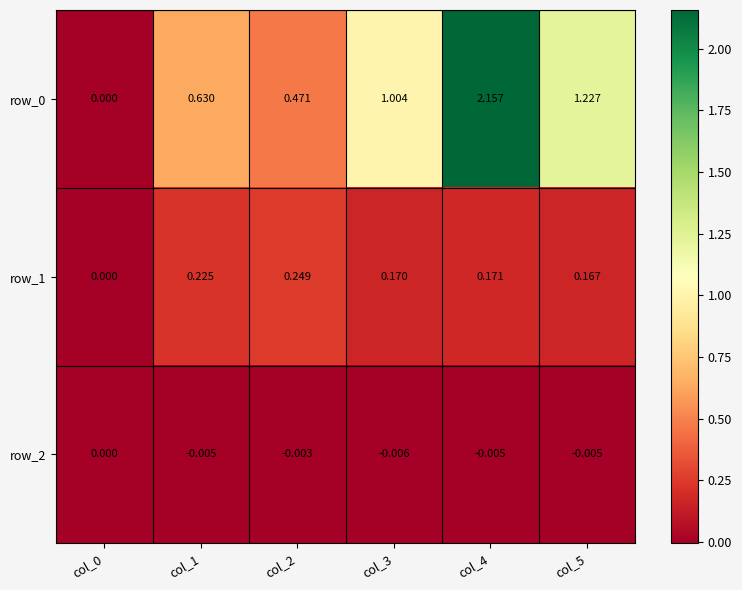

Is the value of row_0 at col_4 greater than the value of row_2 at col_0?

Yes